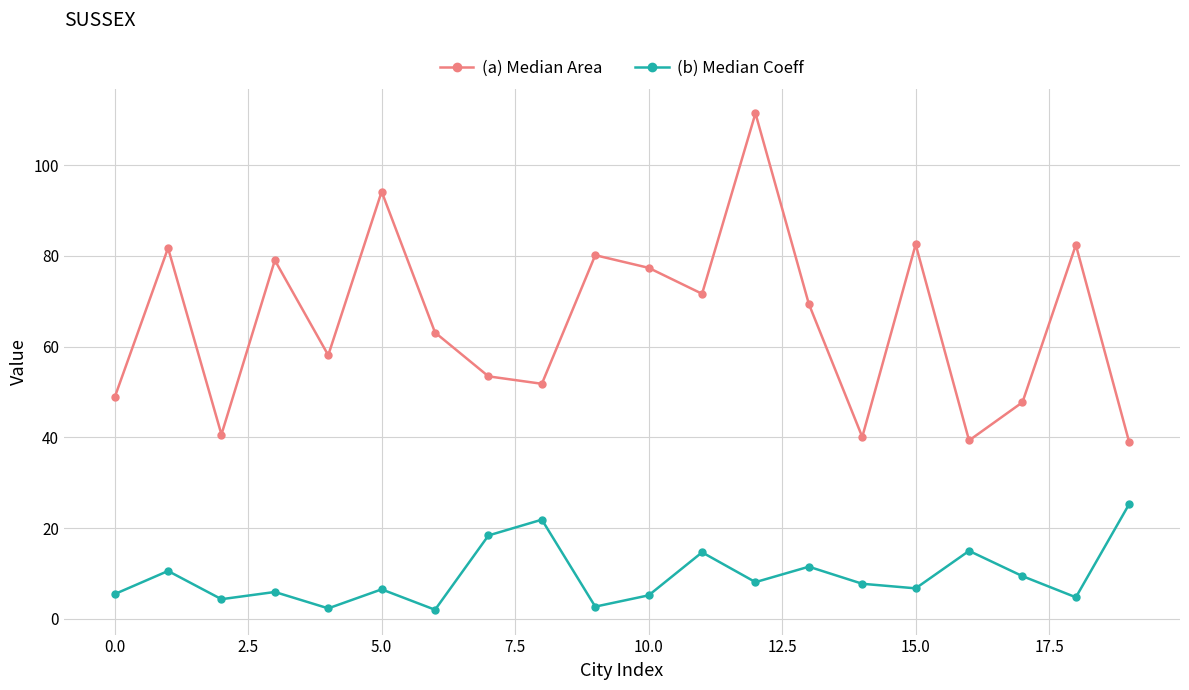

What is the maximum value shown in the chart?

111.4